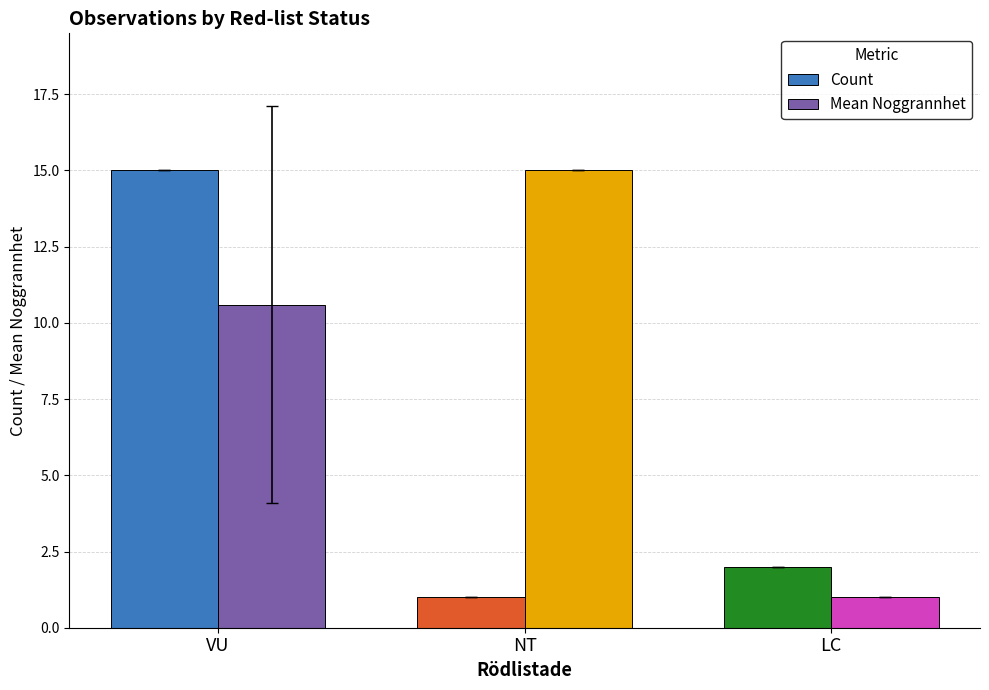

Is it true that Count equals 2.0 at LC?

True